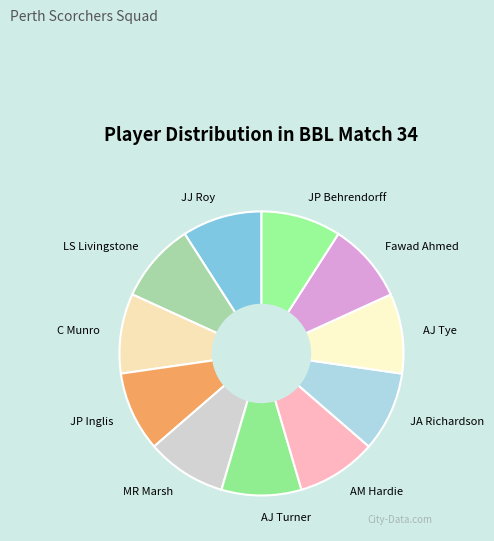

The MR Marsh slice represents 22% of the pie. True or false?

False